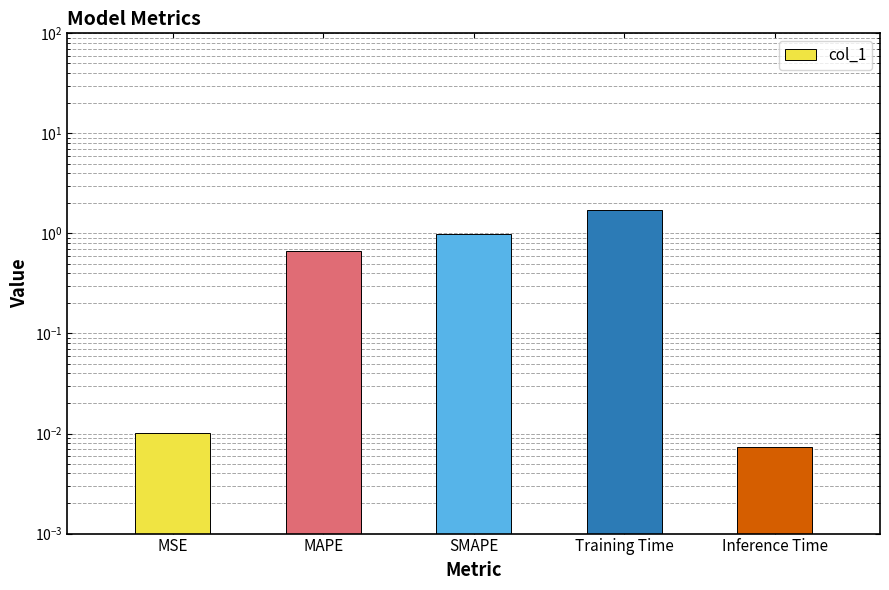

What is the difference between the values at Inference Time and Training Time?

1.7